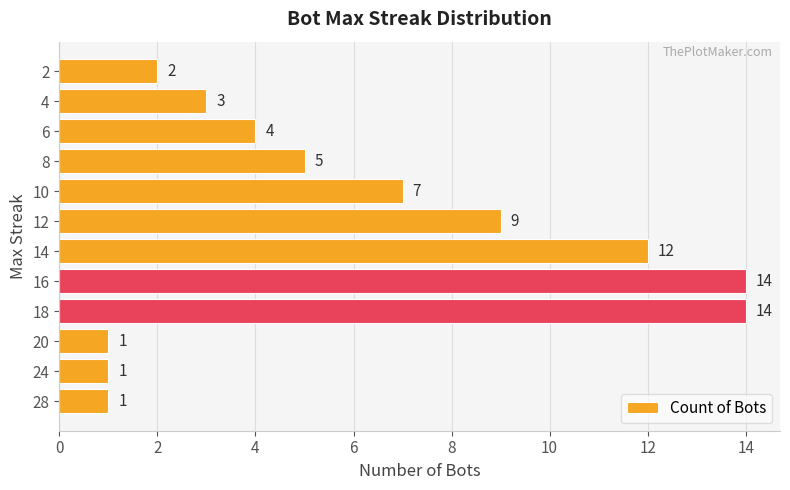

What is the greatest value displayed?

14